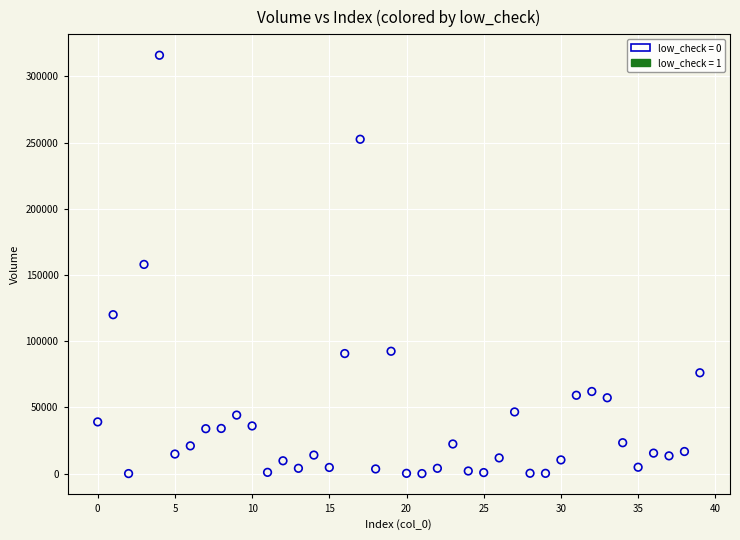

What is the range of Y values (max minus min)?

316026.1